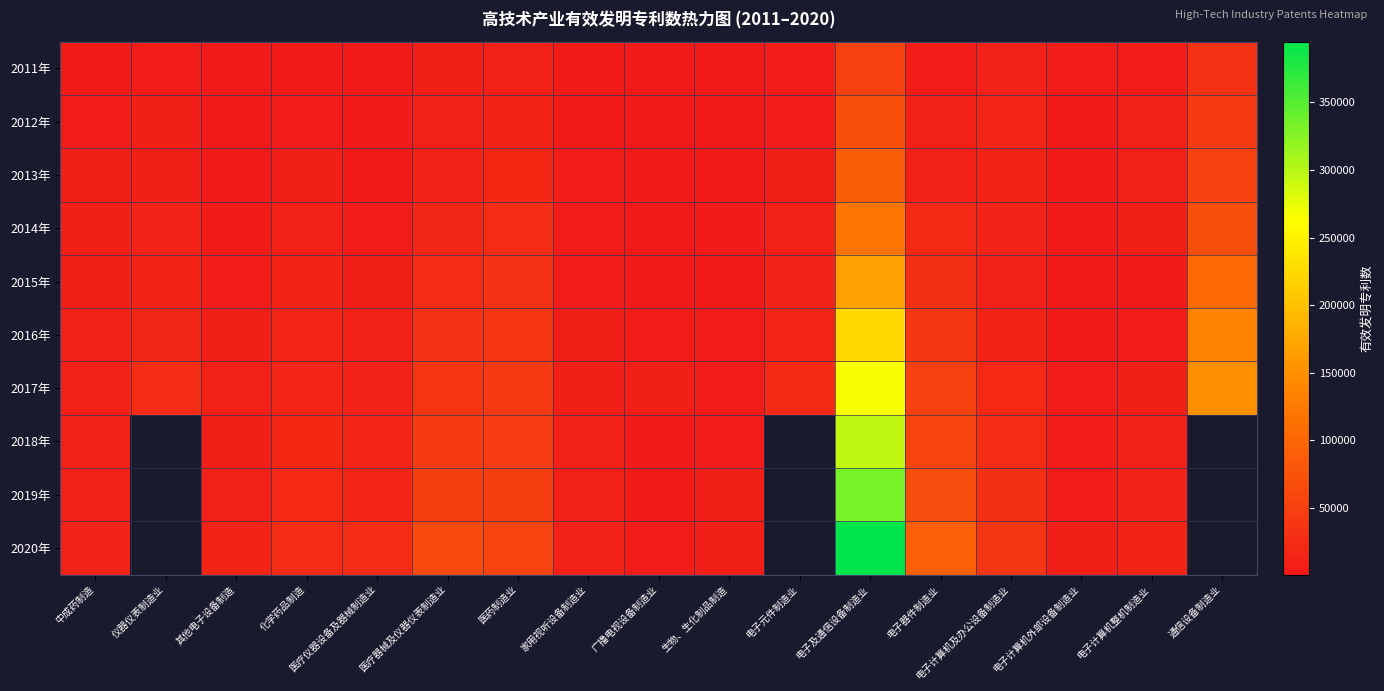

Which series changed the most between 化学药品制造 and 电子及通信设备制造业?

2020年